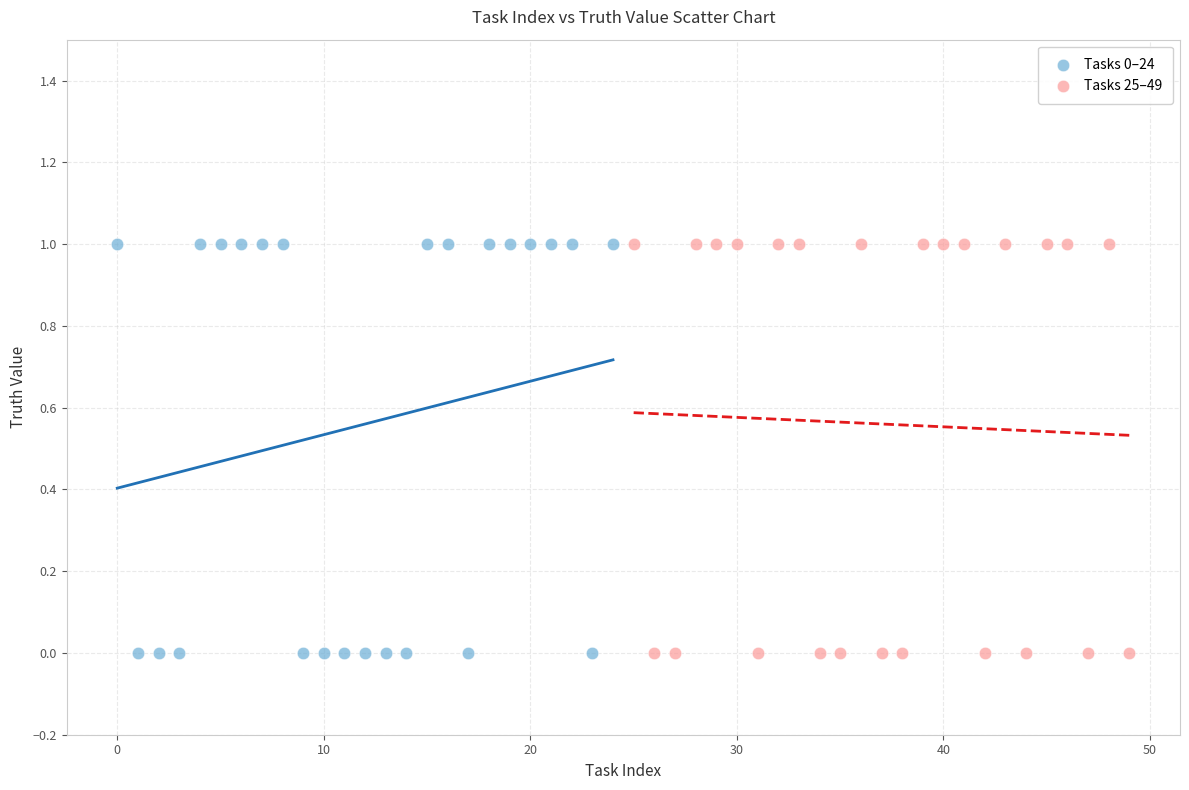

What are all the series names shown in the legend?

Tasks 0–24, Tasks 25–49